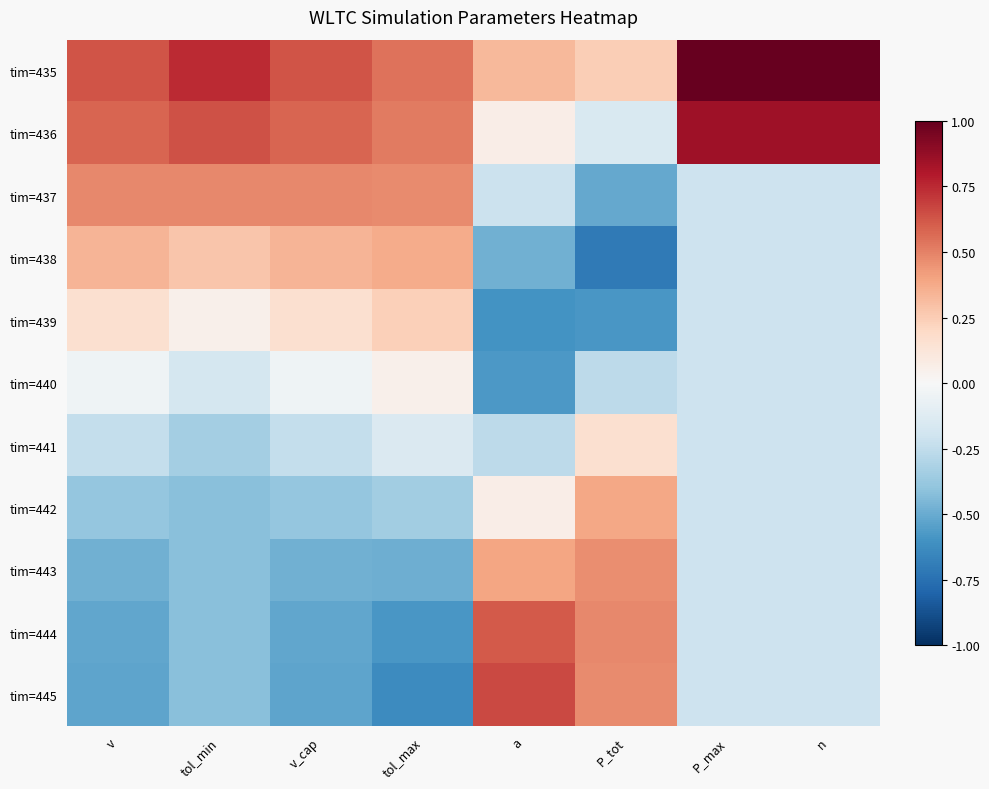

How many distinct data groups are displayed?

11